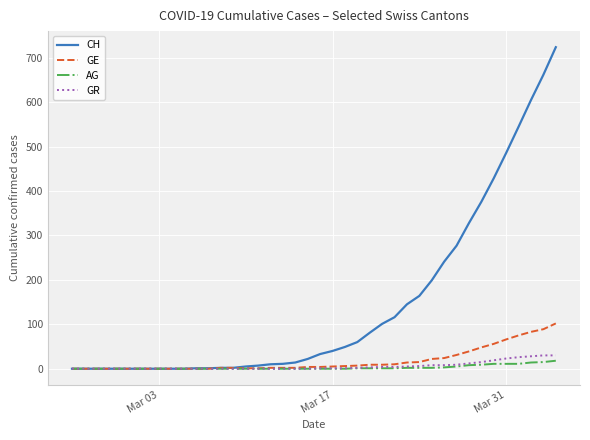

What is the highest value of the GR series?

30